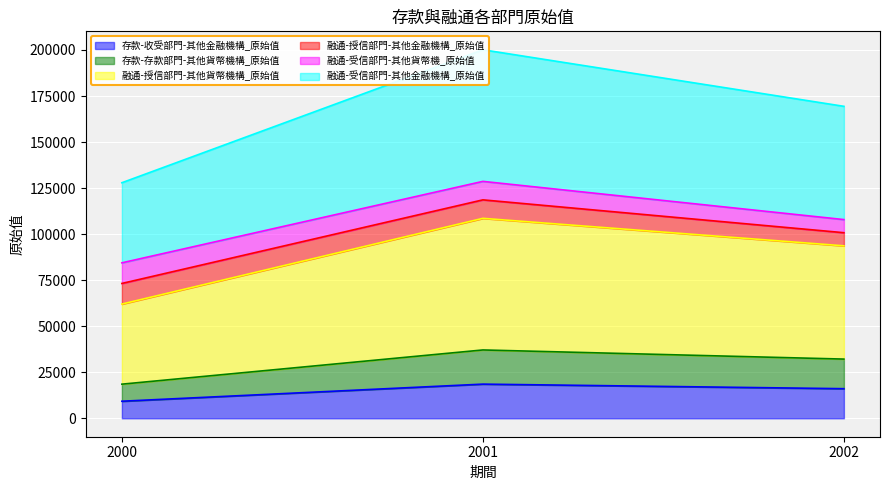

What is the minimum value for 存款-收受部門-其他金融機構_原始值?

9266